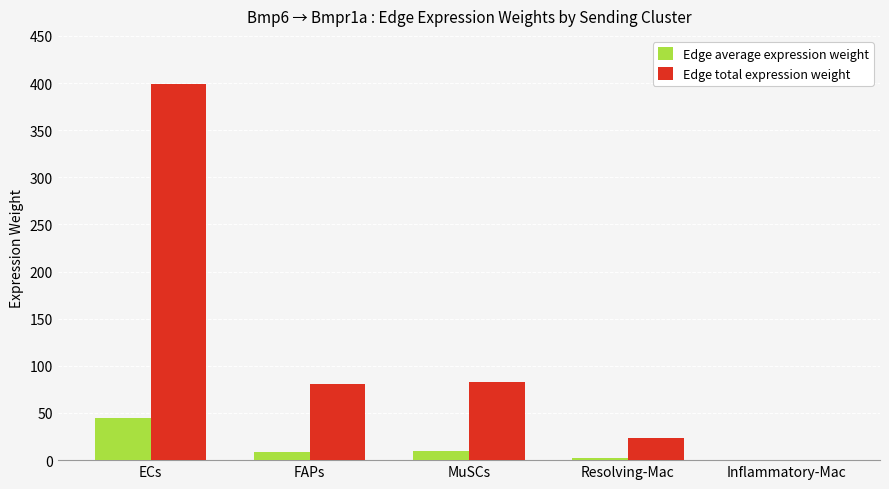

At which category is the sum across all series the highest?

ECs